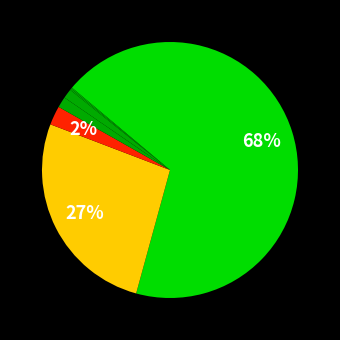

How many segments does this pie chart have?

7